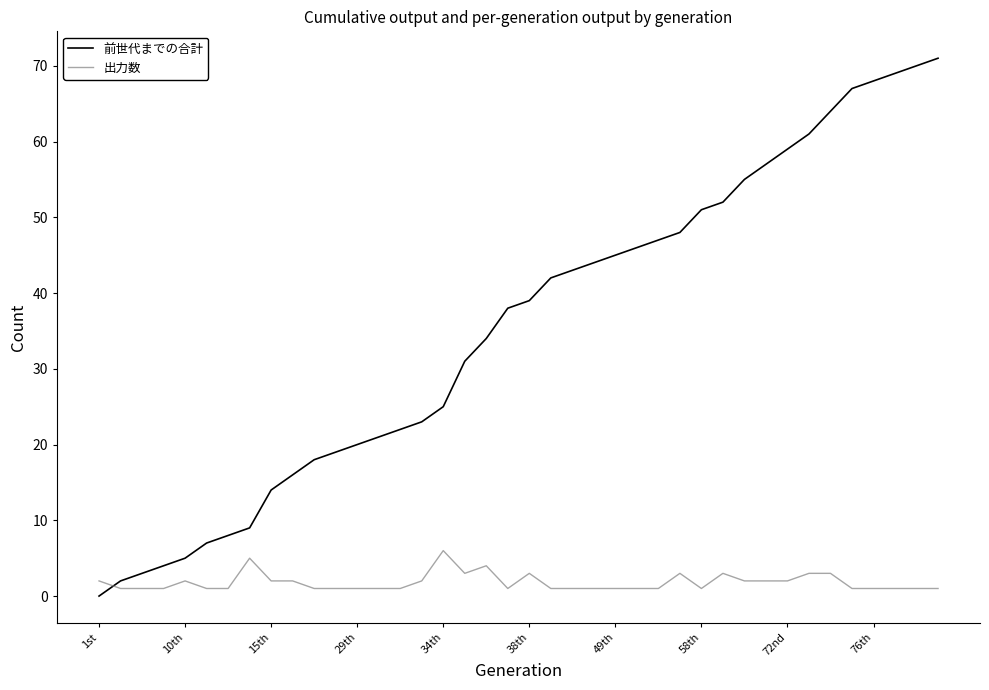

What is the maximum value for 前世代までの合計?

71